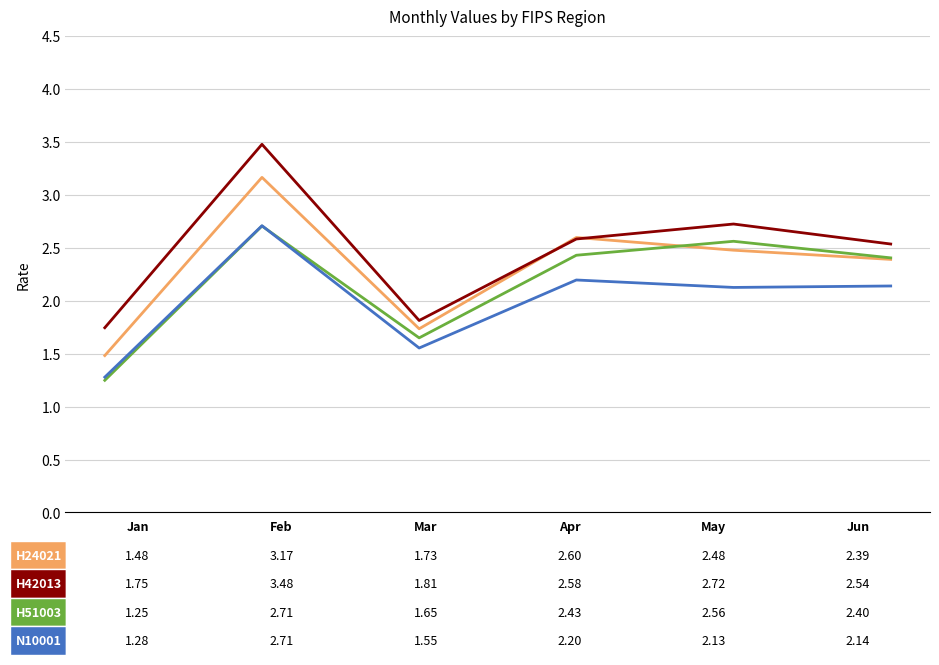

What is the greatest value displayed?

3.5